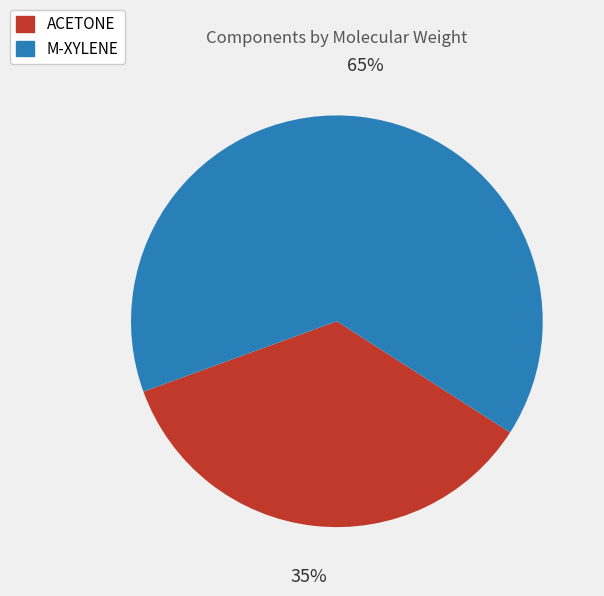

True or false: ACETONE accounts for 46% of the total.

False